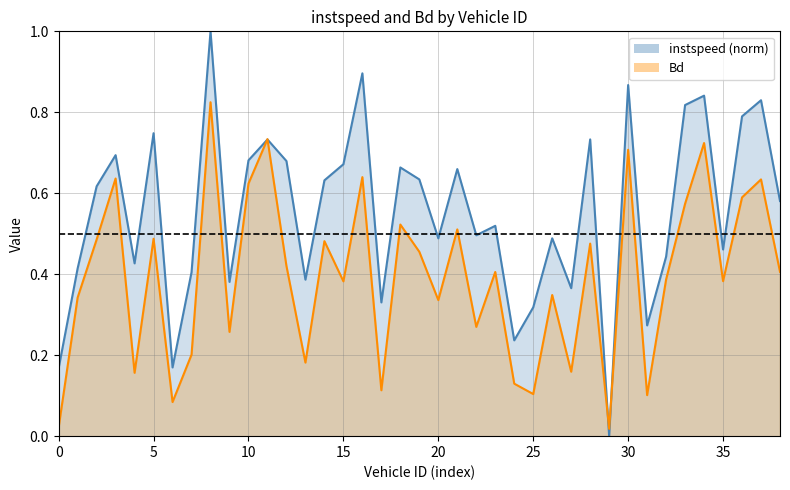

How many distinct data groups are displayed?

2